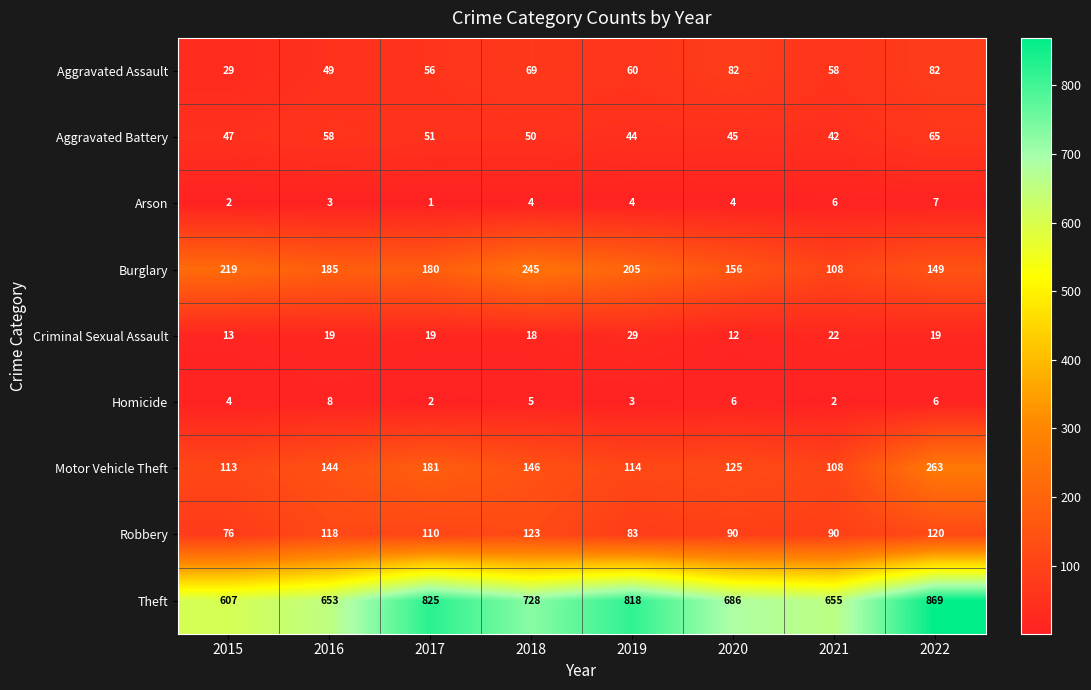

At which category does the chart reach its minimum across all series?

2017